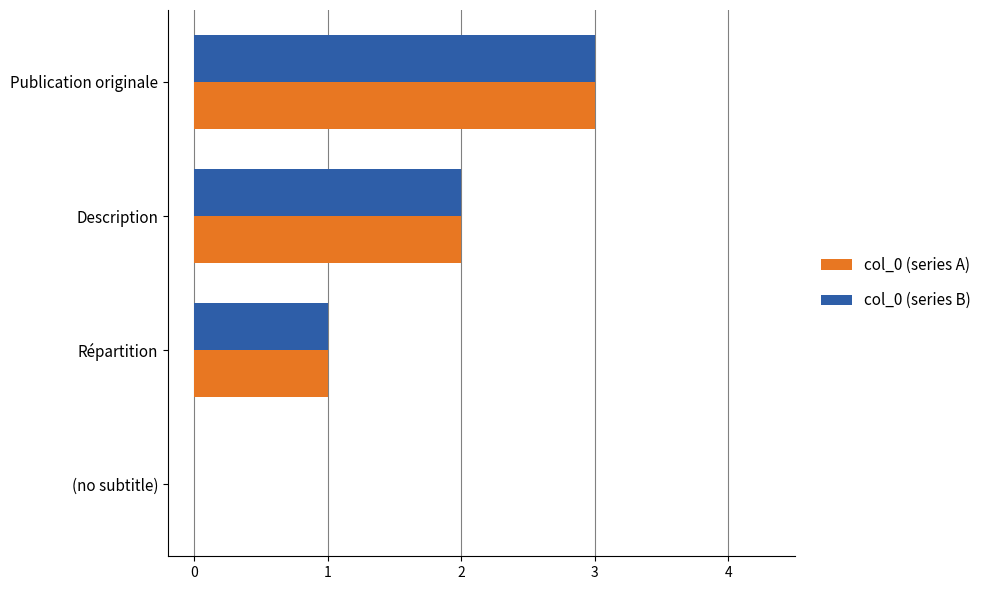

What is the sum of all col_0 (series A) values?

6